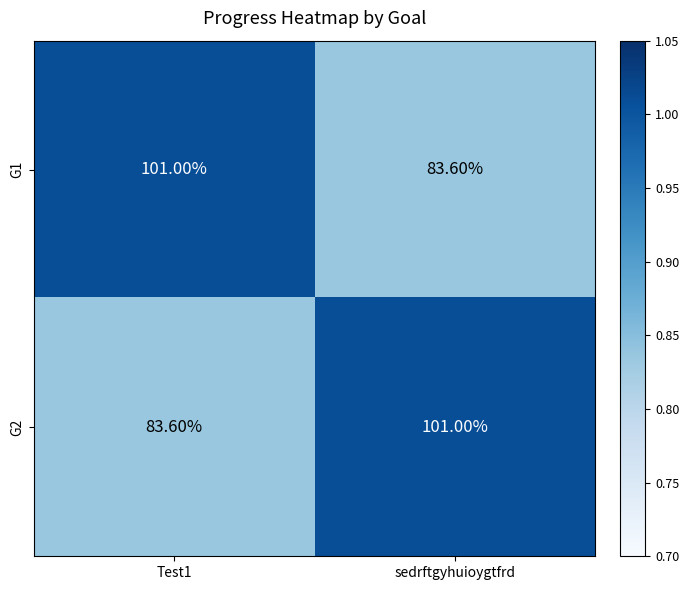

At which label does G2 reach its peak?

sedrftgyhuioygtfrd